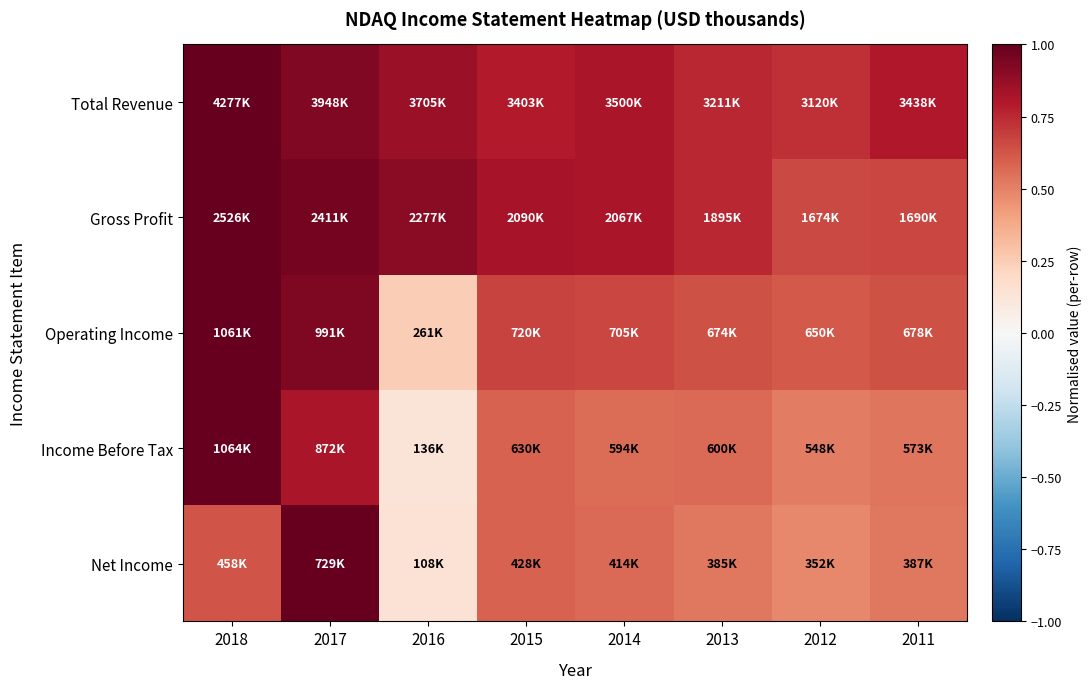

Reading left to right, extract all data points from this chart.

Total Revenue: 2018=1.0	2017=0.9	2016=0.9	2015=0.8	2014=0.8	2013=0.8	2012=0.7	2011=0.8
Gross Profit: 2018=1.0	2017=1.0	2016=0.9	2015=0.8	2014=0.8	2013=0.8	2012=0.7	2011=0.7
Operating Income: 2018=1.0	2017=0.9	2016=0.2	2015=0.7	2014=0.7	2013=0.6	2012=0.6	2011=0.6
Income Before Tax: 2018=1.0	2017=0.8	2016=0.1	2015=0.6	2014=0.6	2013=0.6	2012=0.5	2011=0.5
Net Income: 2018=0.6	2017=1.0	2016=0.1	2015=0.6	2014=0.6	2013=0.5	2012=0.5	2011=0.5